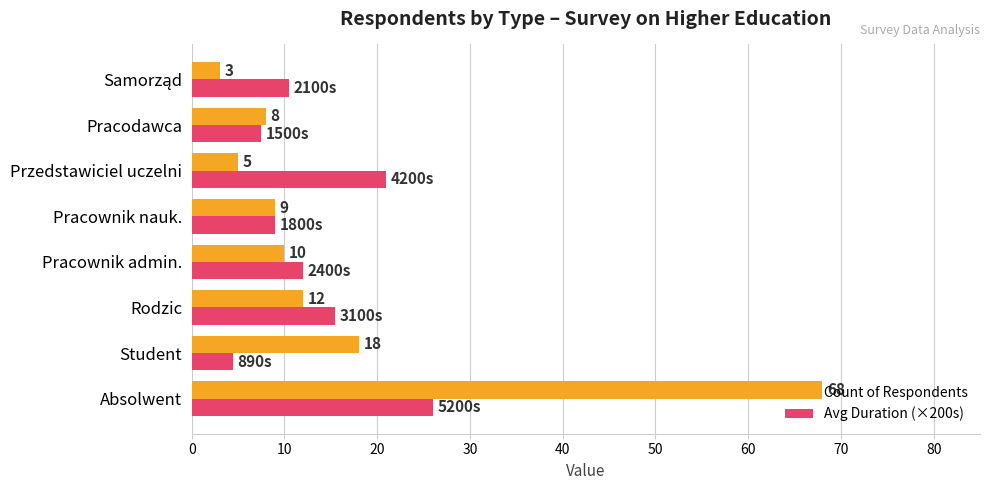

List the series in order of their overall mean, highest first.

Count of Respondents, Avg Duration (×200s)